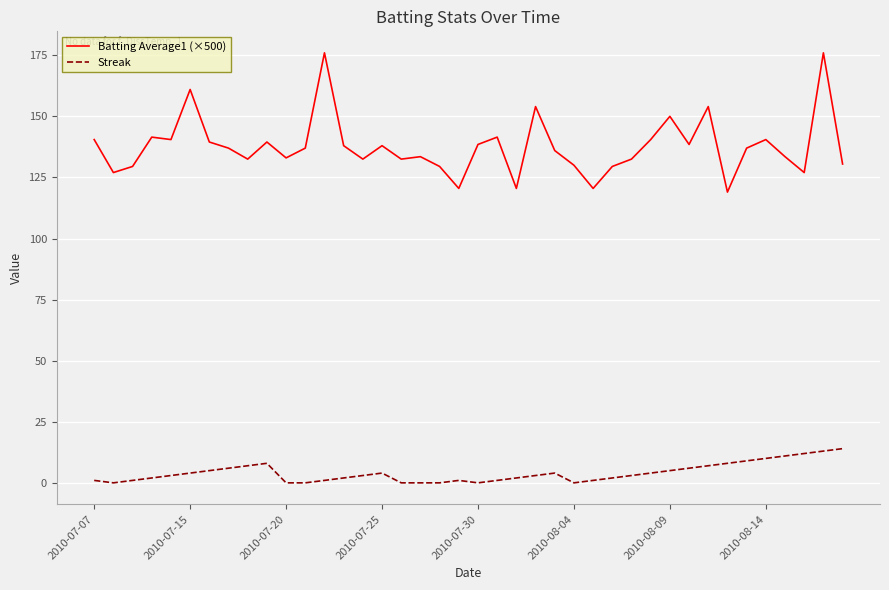

List the series in order of their peak value, lowest first.

Streak, Batting Average1 (×500)